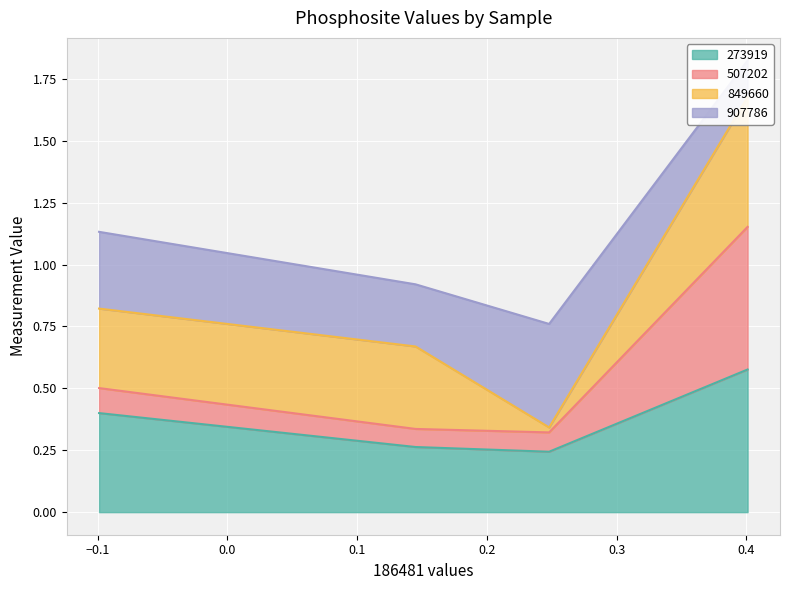

How many interior local valleys does the 273919 series have?

1